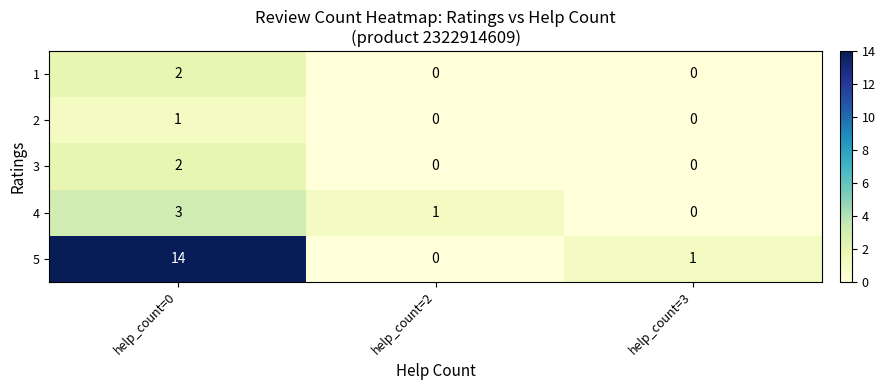

What is the total value across all series at help_count=2?

1